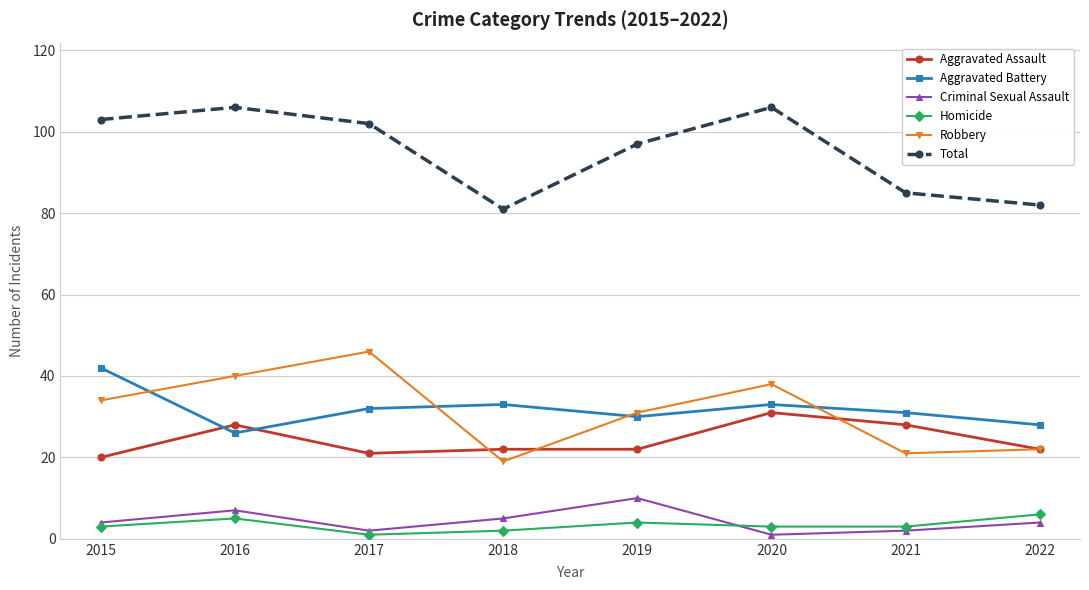

Which series changed the most between 2019 and 2021?

Total